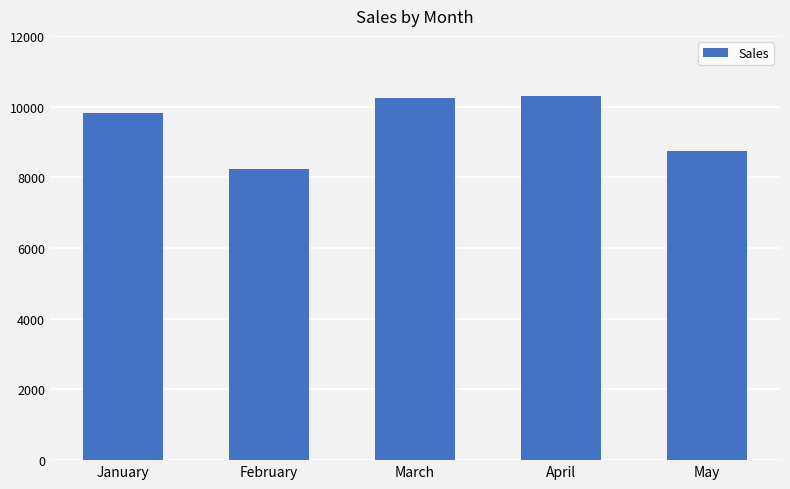

What is the value of the 1st bar from the left?

9807